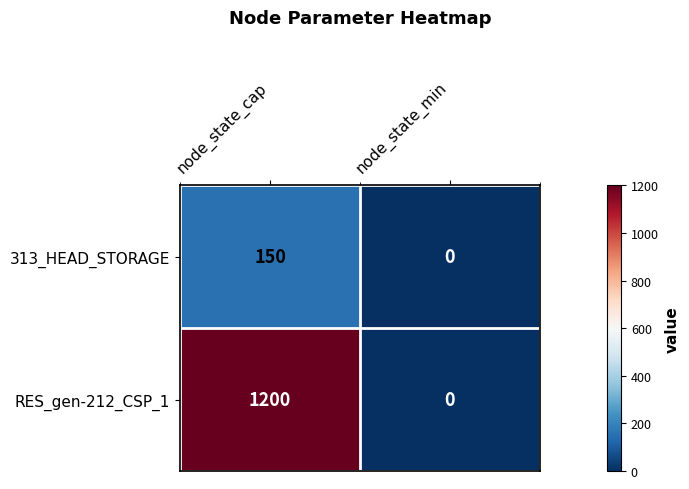

Reading left to right, extract all data points from this chart.

313_HEAD_STORAGE: 150	0
RES_gen-212_CSP_1: 1200	0